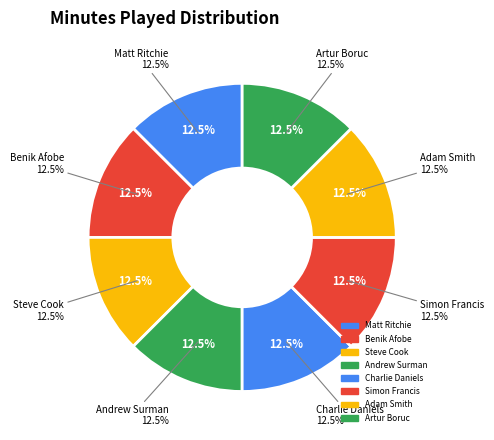

Which slice is the largest?

Matt Ritchie